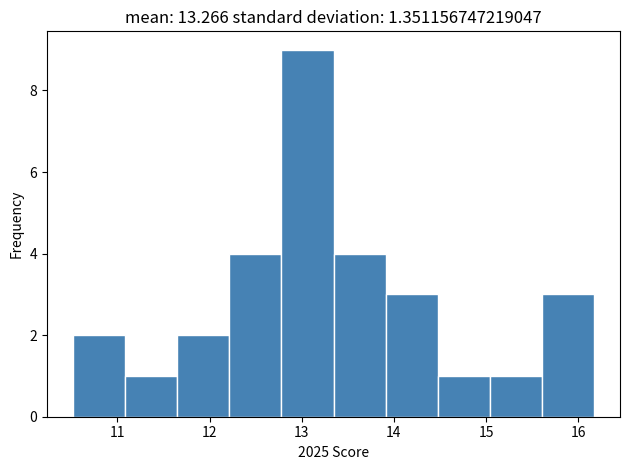

Over which range of the x-axis is the bar tallest?

12.8 to 13.3